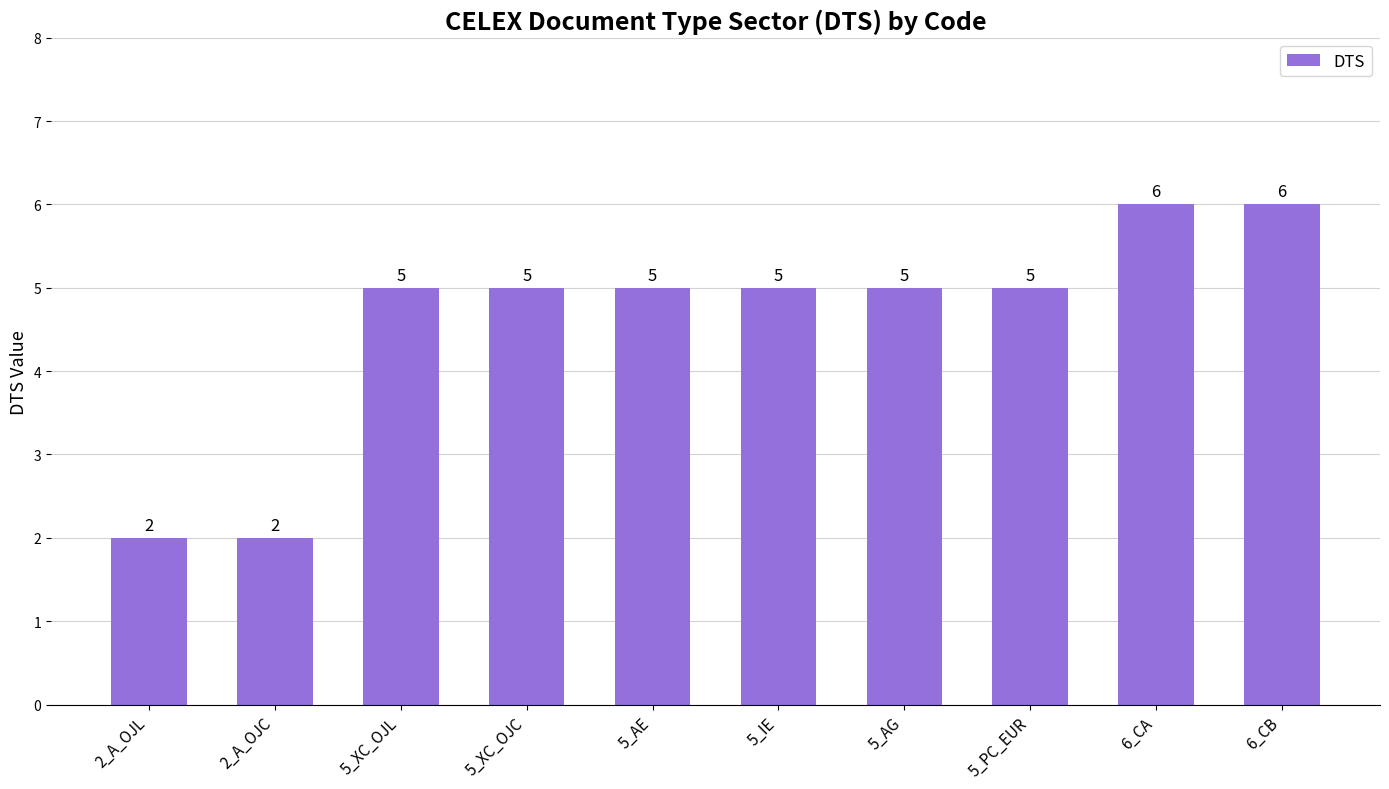

How many values are between 5 and 6?

8